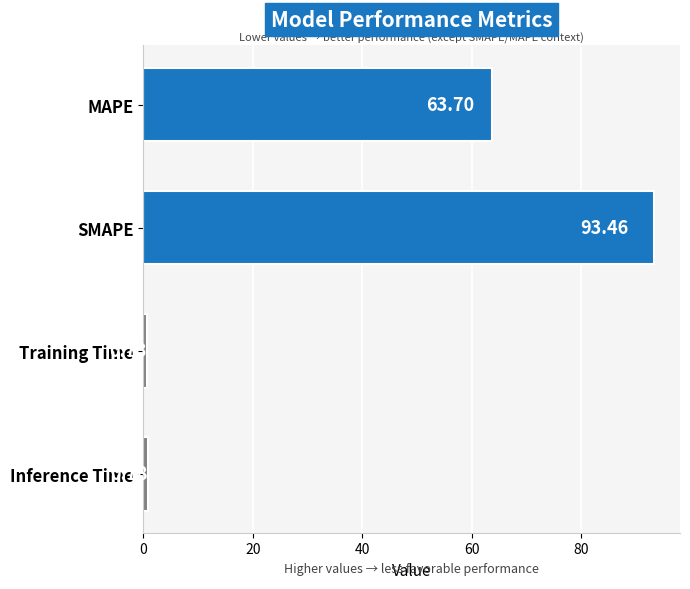

How many bars are there in total?

4